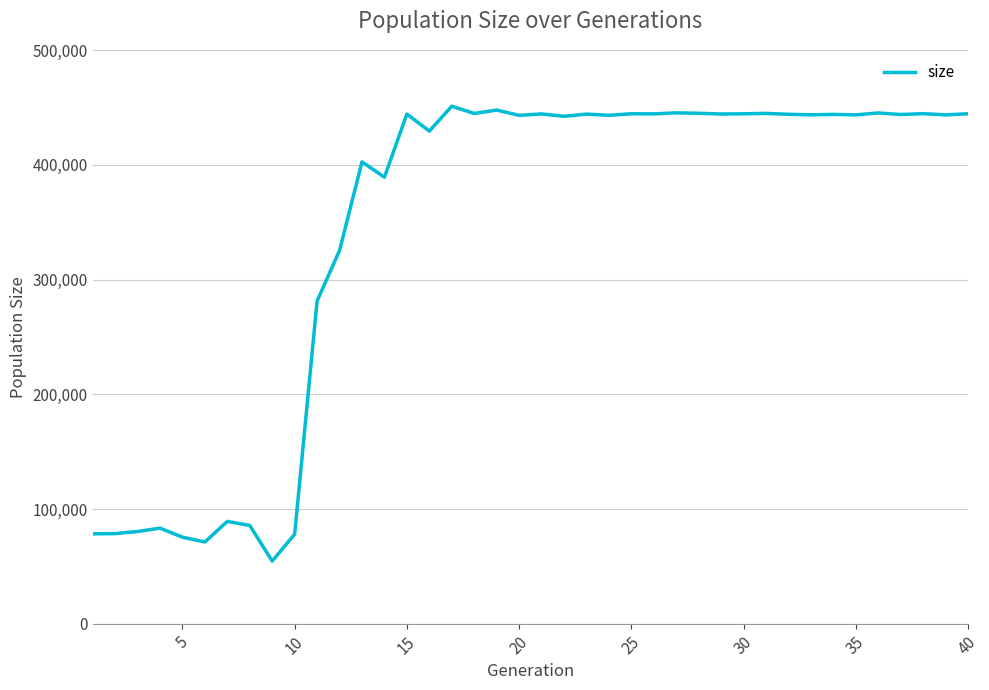

What is the difference between the maximum and minimum values?

396634